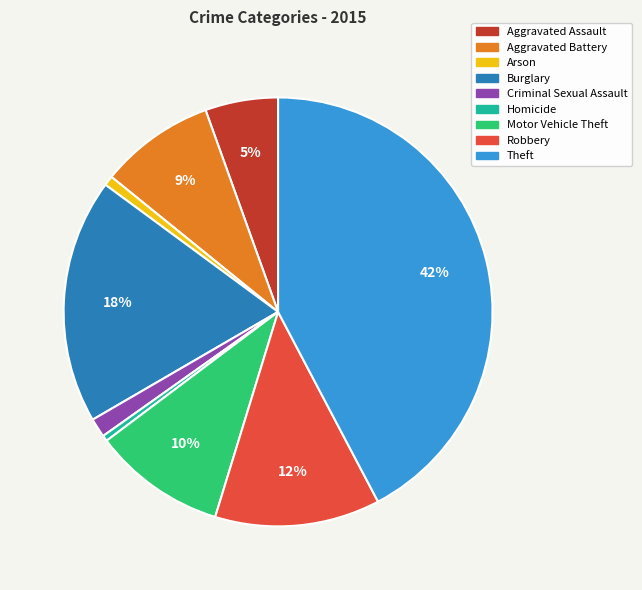

Approximately how many times larger is the value at Criminal Sexual Assault compared to Homicide?

3.3